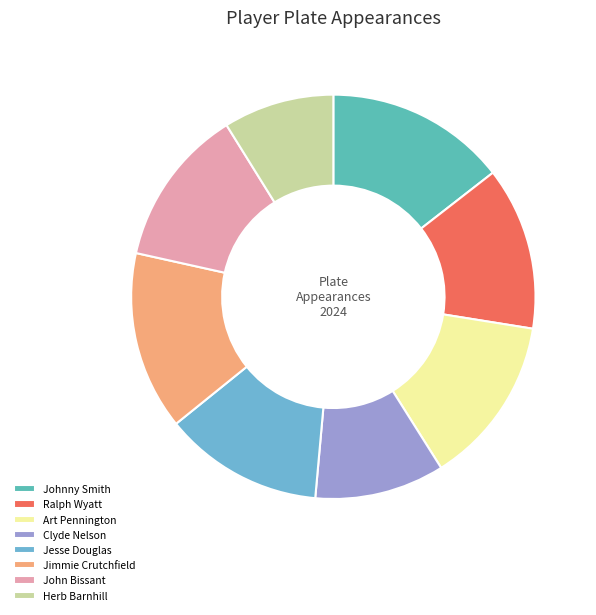

Is there any slice that represents more than half of the pie?

No